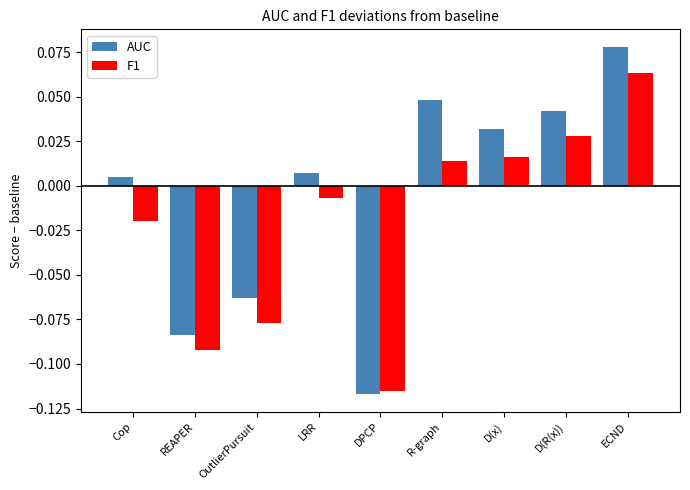

Which category has the lowest value in the AUC series?

DPCP